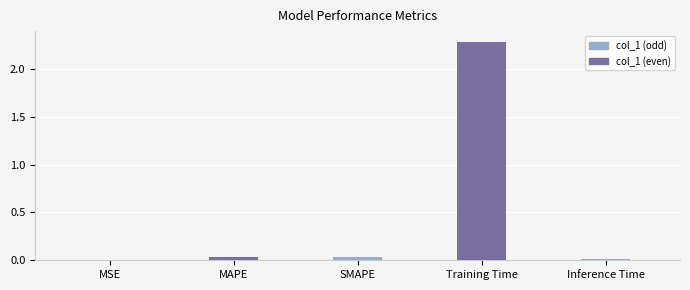

Is it true that the value at MSE is 0.0?

True